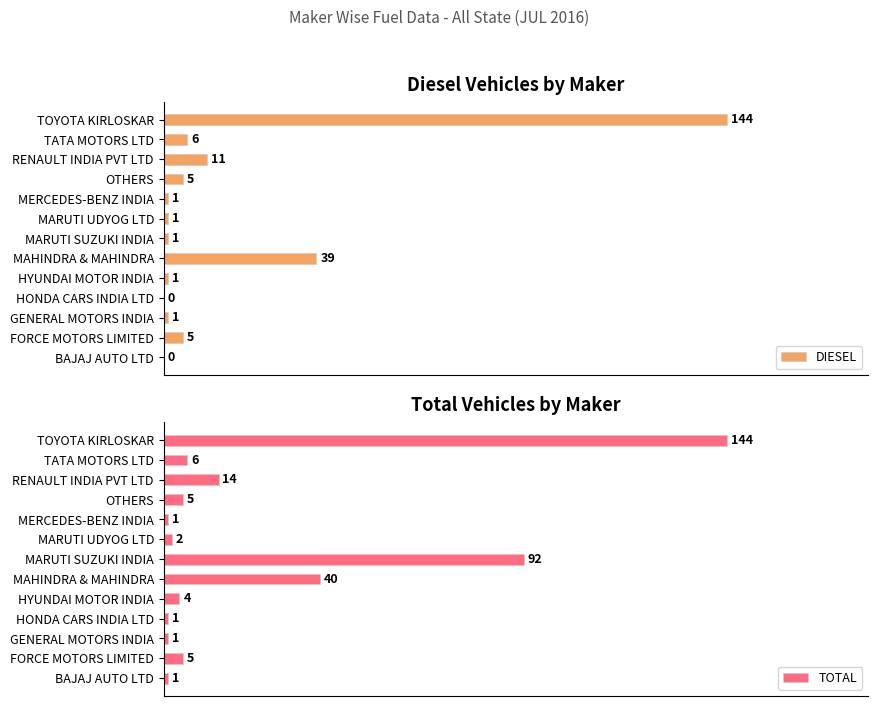

Where is TOTAL nearest to the value 72?

MARUTI SUZUKI INDIA